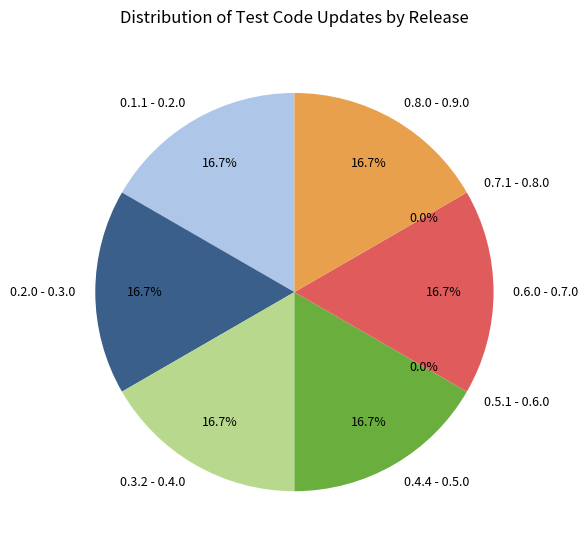

How many slices are in this pie chart?

8